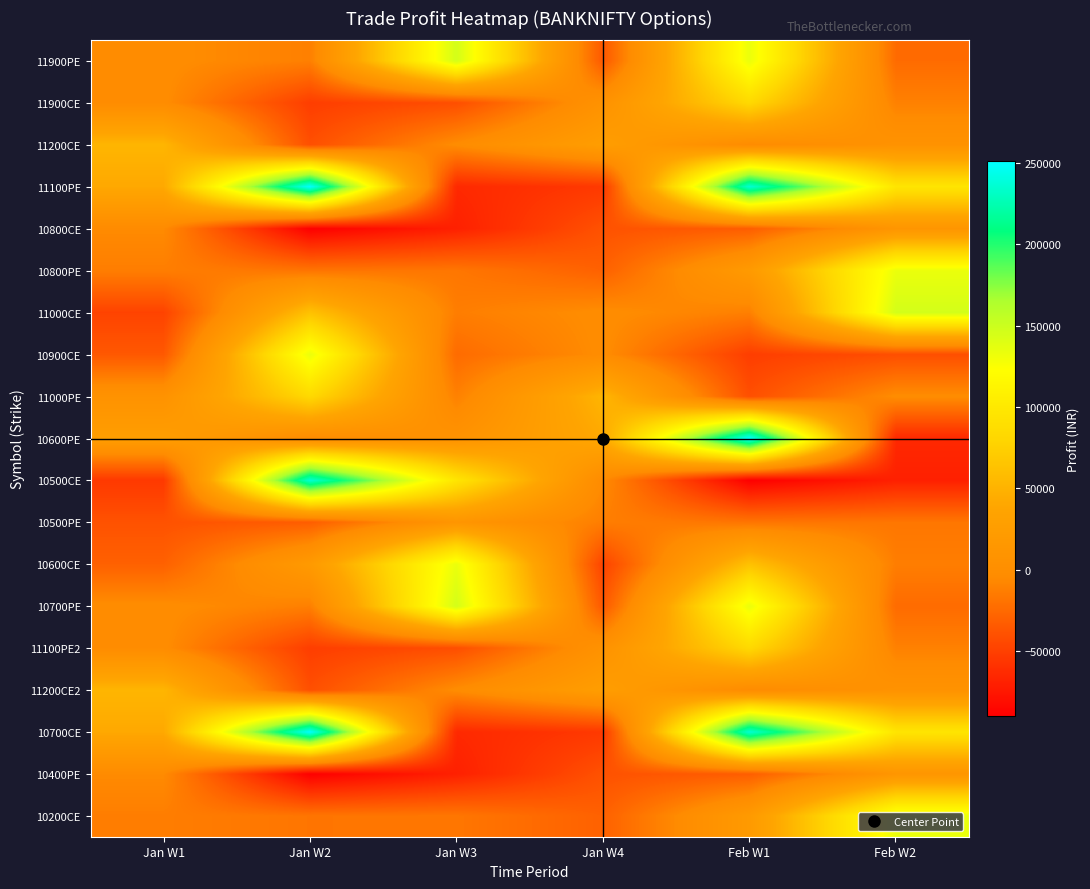

What is the greatest value displayed?

250888.4